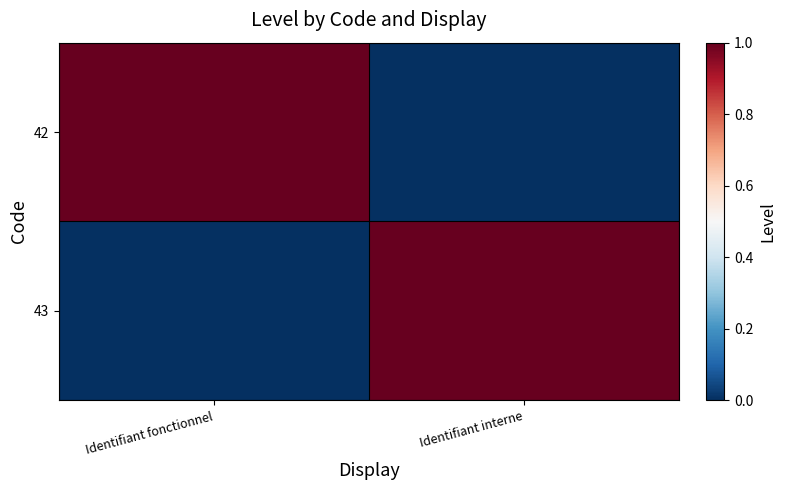

Rank the series by their maximum value, from highest to lowest.

42, 43